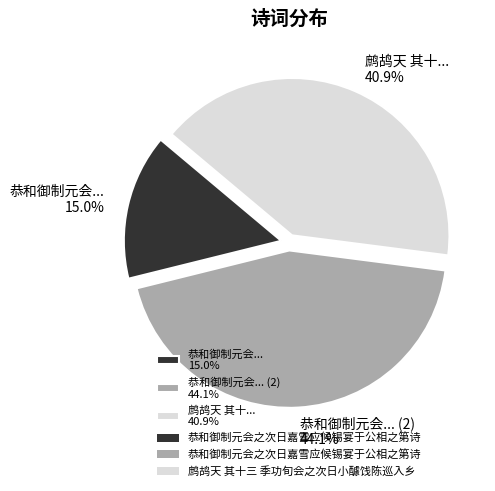

Rank the categories by value from lowest to highest.

恭和御制元会... 15.0%, 鹧鸪天 其十... 40.9%, 恭和御制元会... (2) 44.1%